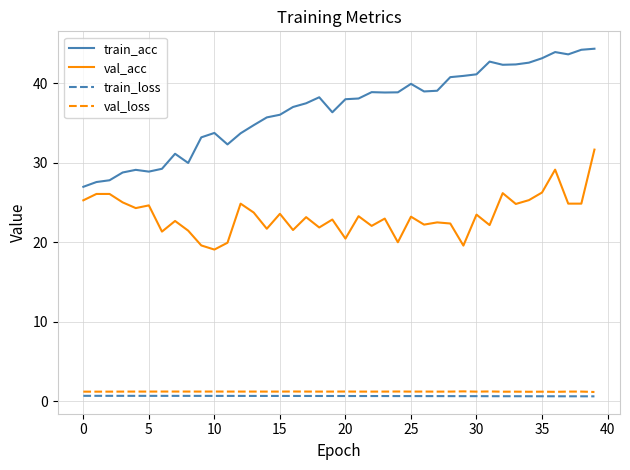

Which series has the largest total across all categories?

train_acc